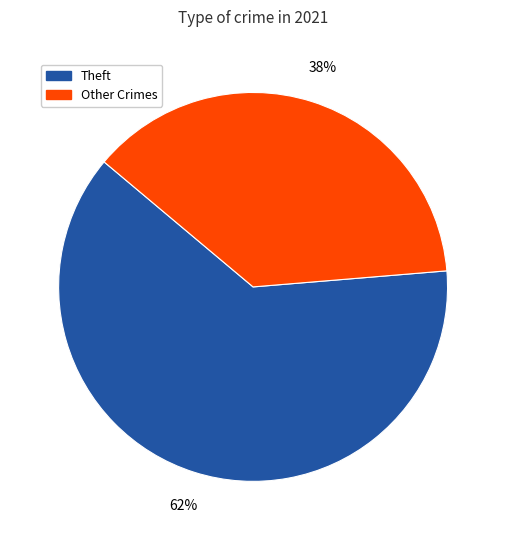

To the nearest percent, what is the average slice percentage?

50%